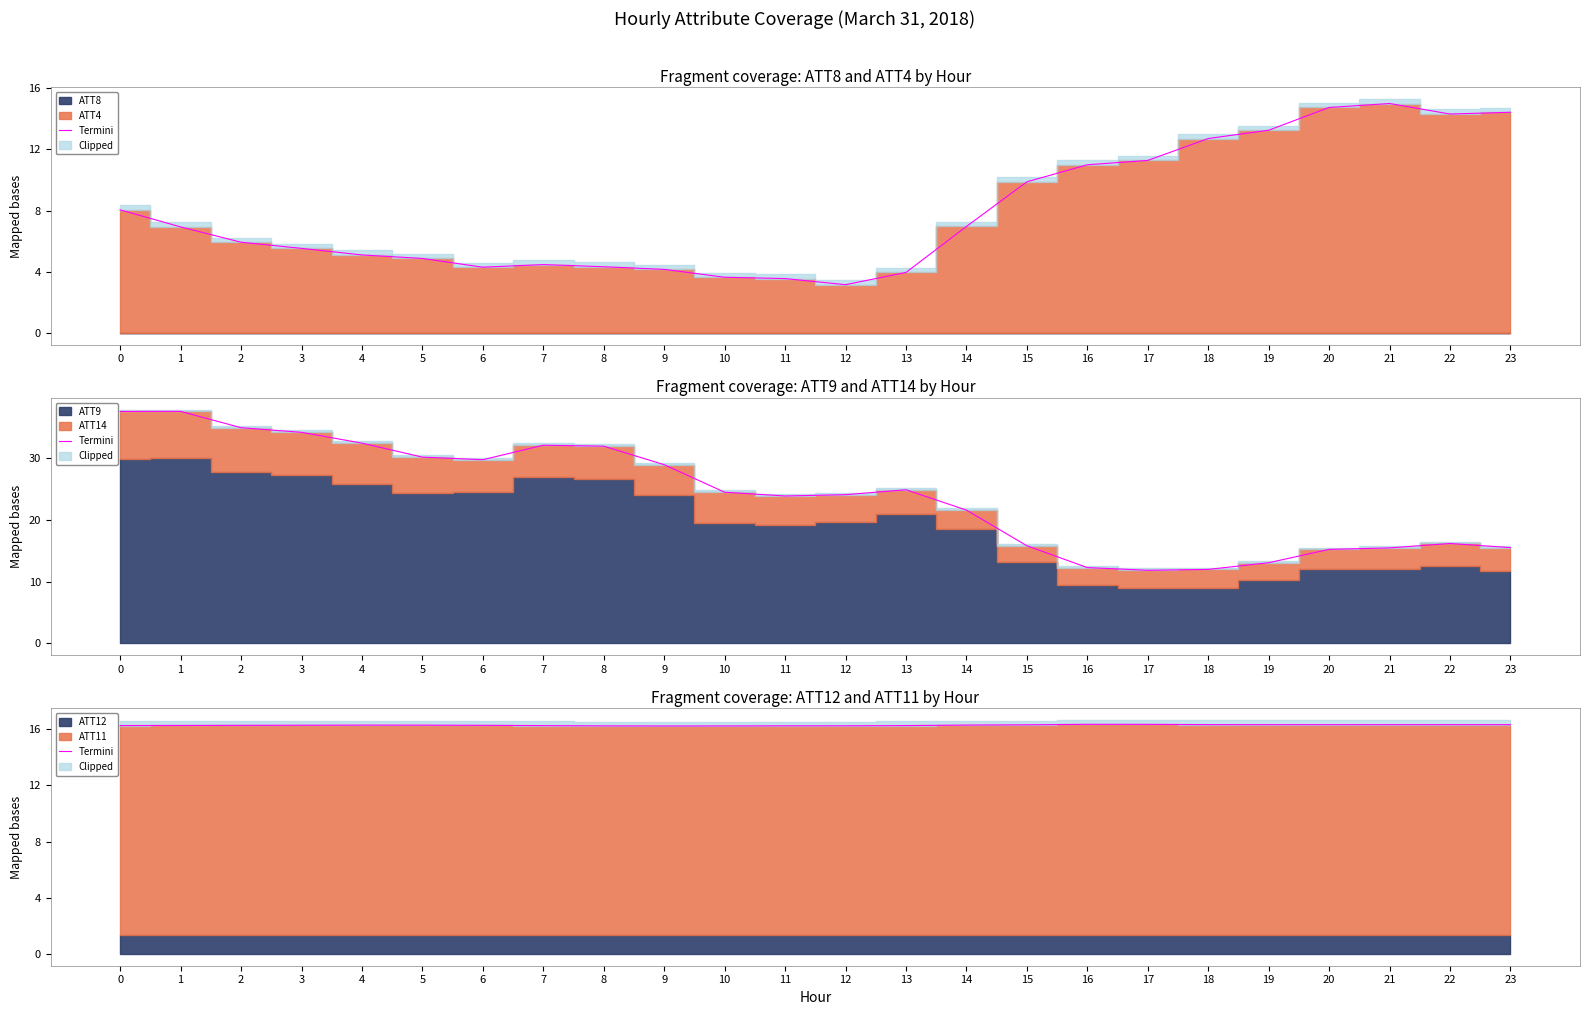

What is the value of the 11th point from the left?

16.2